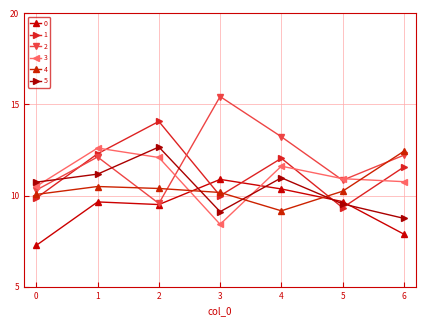

At which category is the sum across all series the highest?

1